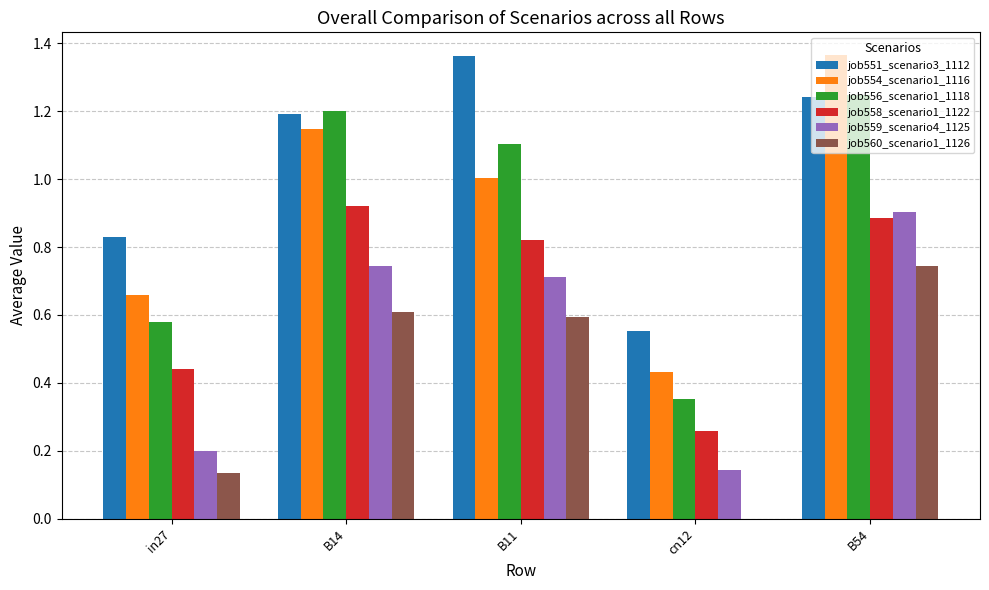

Where is job554_scenario1_1116 nearest to the value 0?

cn12